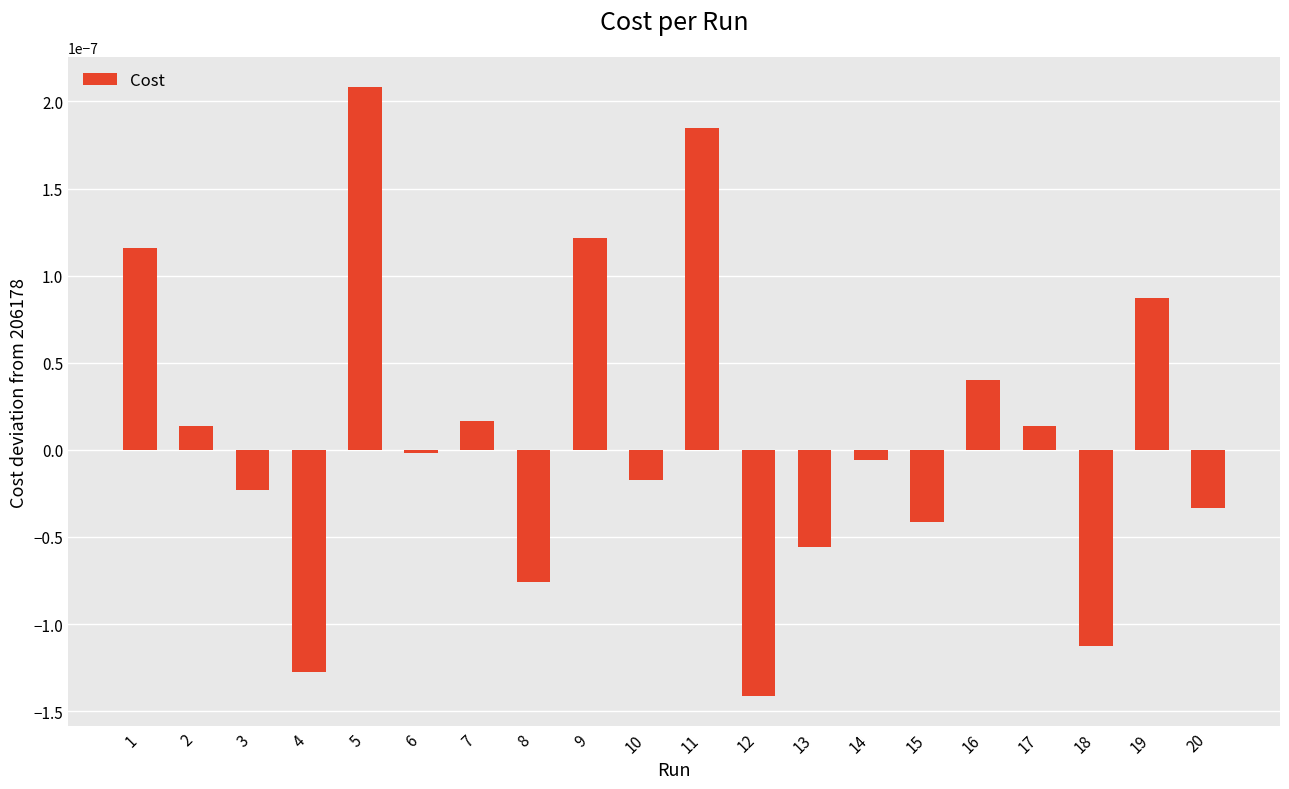

How many data points does each series have?

20